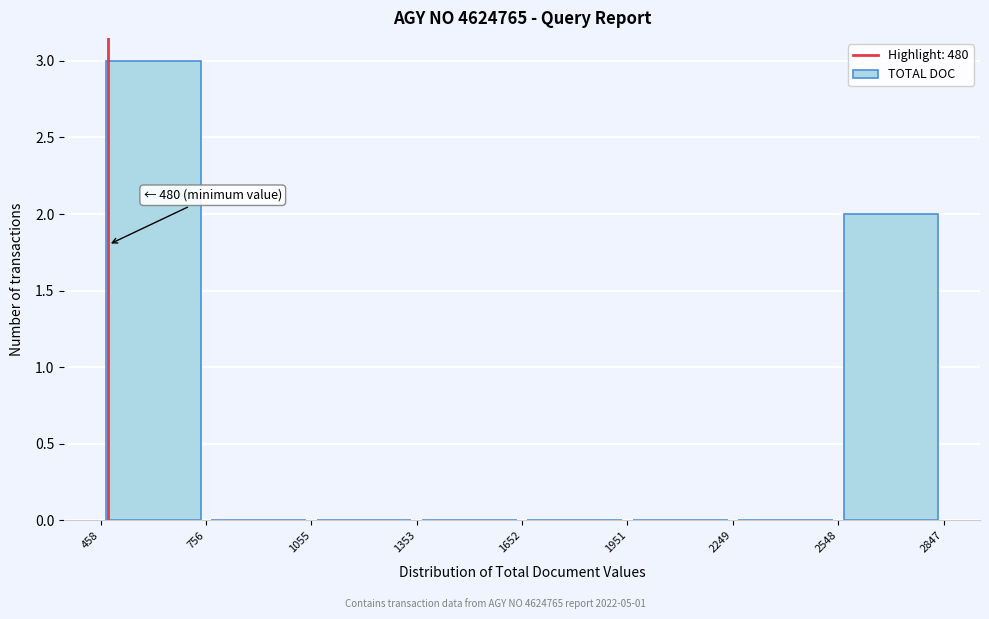

Over which range of the x-axis is the bar tallest?

458 to 756